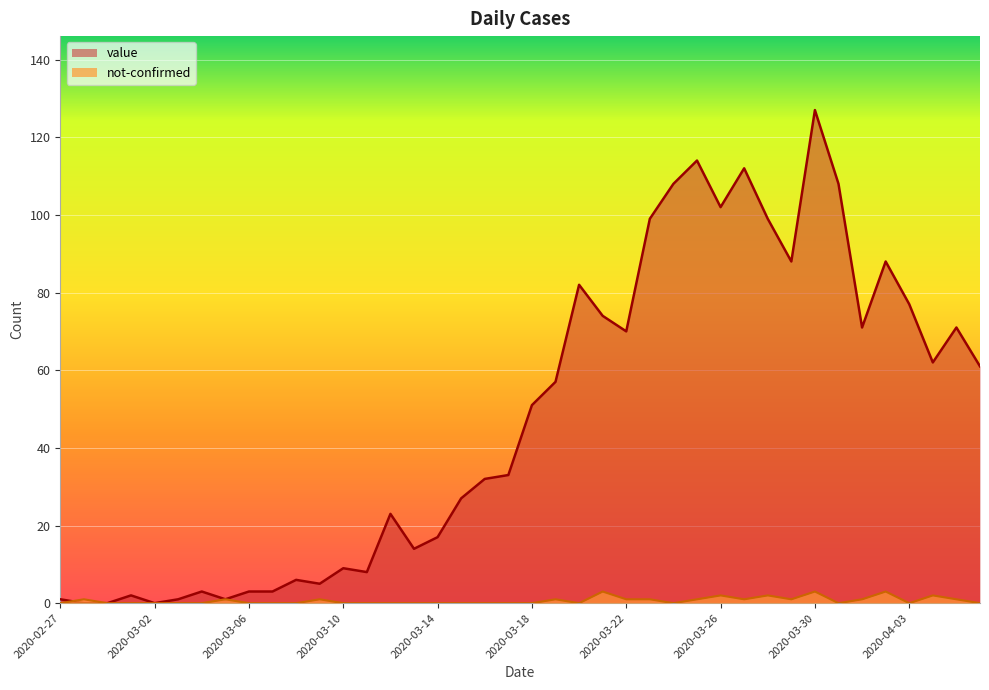

At which label is value closest to 63?

2020-04-04